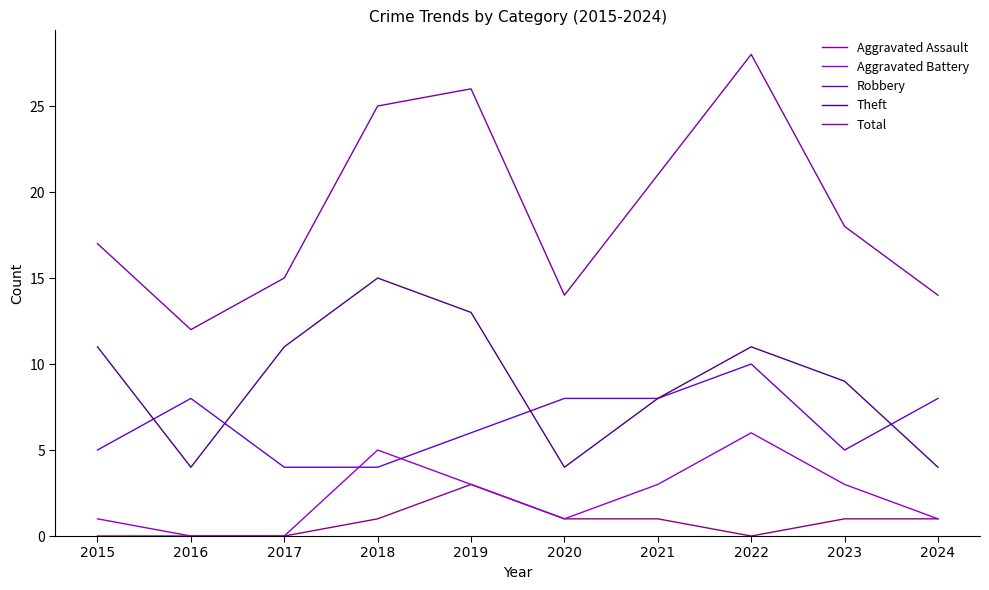

True or false: Aggravated Battery has more than 2 points higher than both neighbors.

False